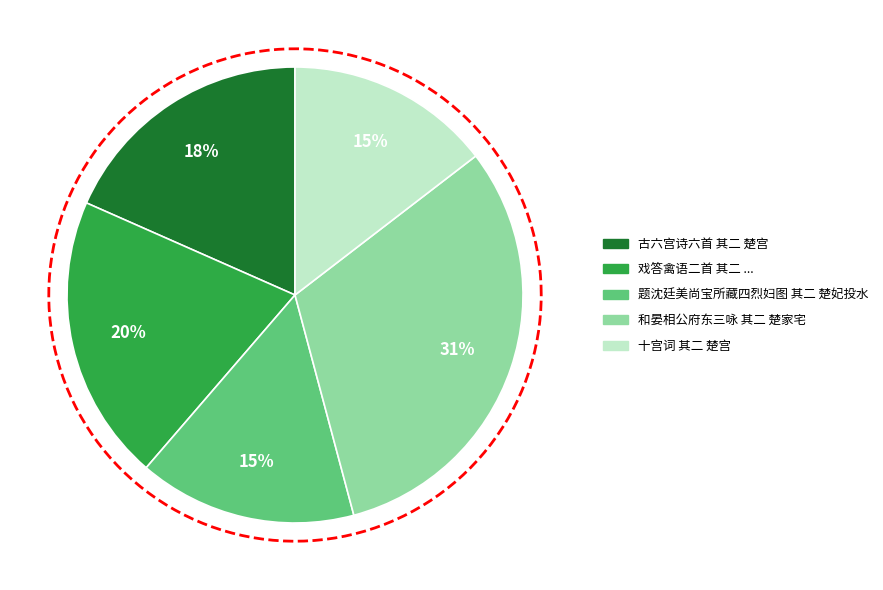

Is 和晏相公府东三咏 其二 楚家宅 the majority of the pie?

No